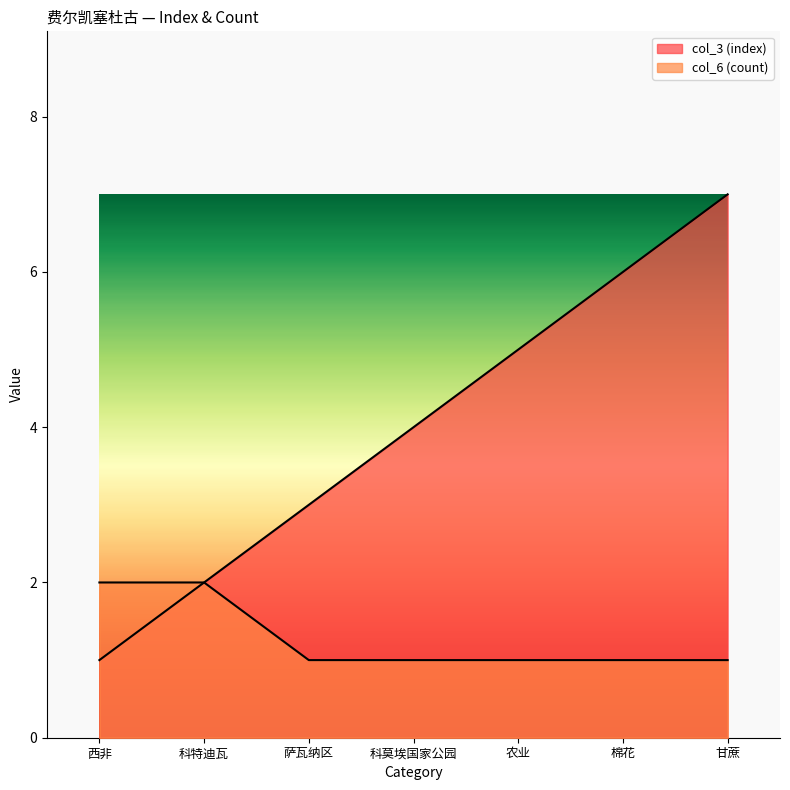

How many series are shown in this chart?

2